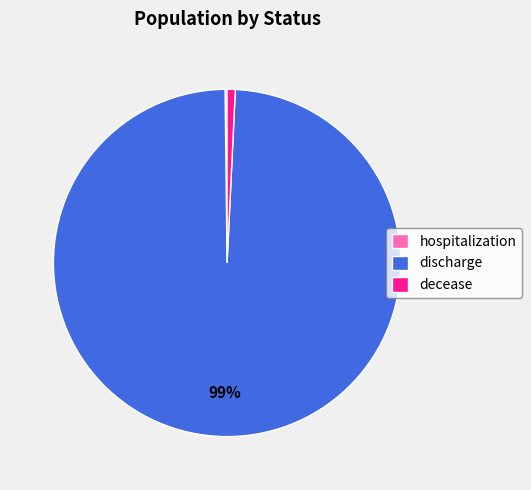

Which has a higher value, discharge or decease?

discharge